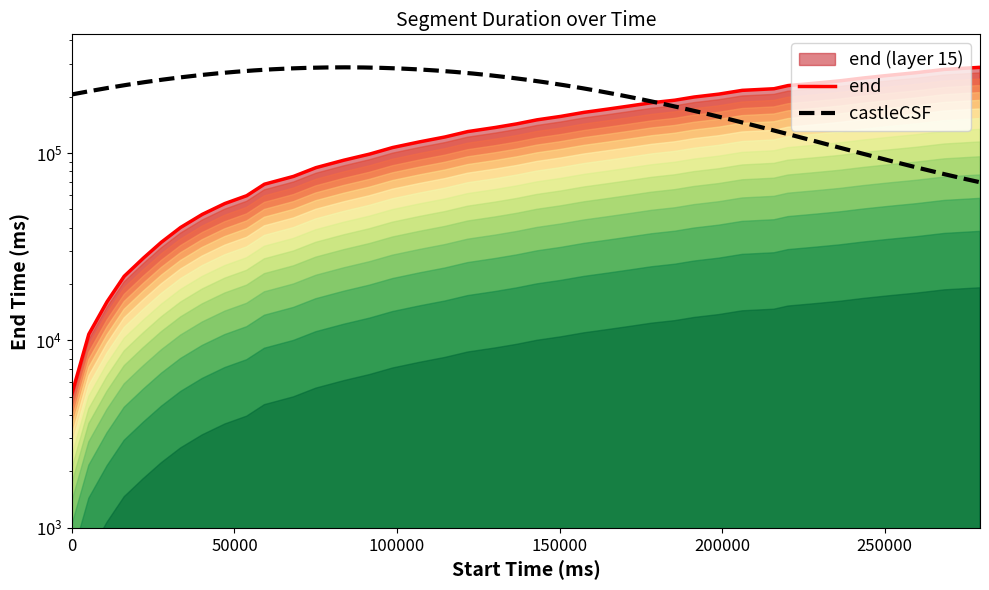

True or false: the data shows 22000 at 16080.

True